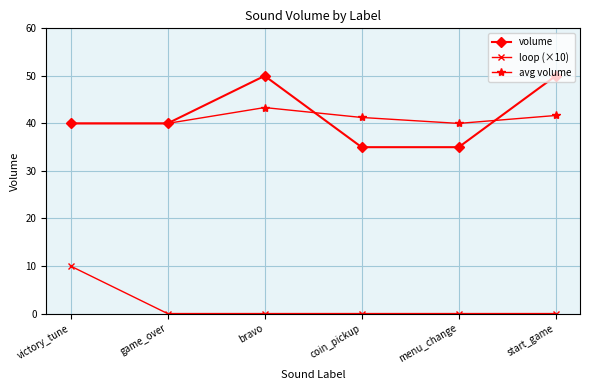

What is the average value of the avg volume series?

41.0